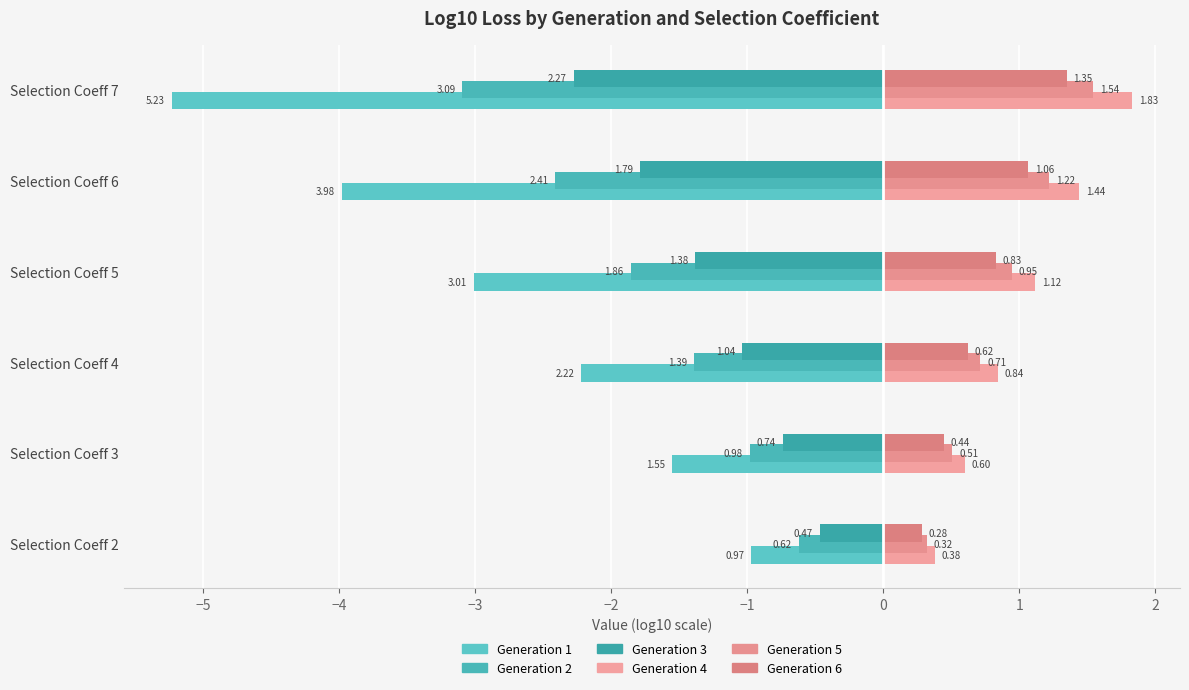

How many series are shown in this chart?

6